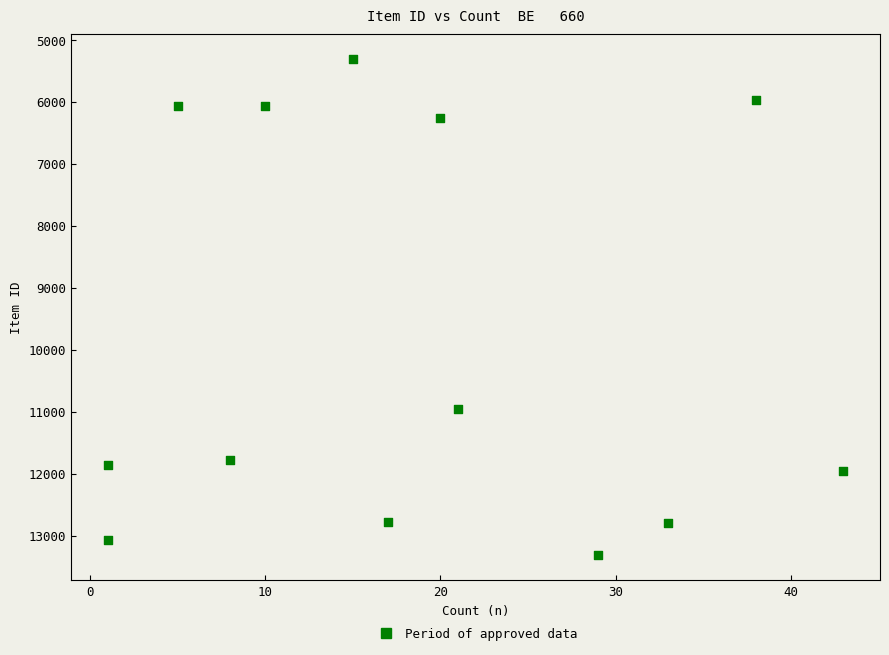

What Y value in the scatter plot is closest to 9315?

10961